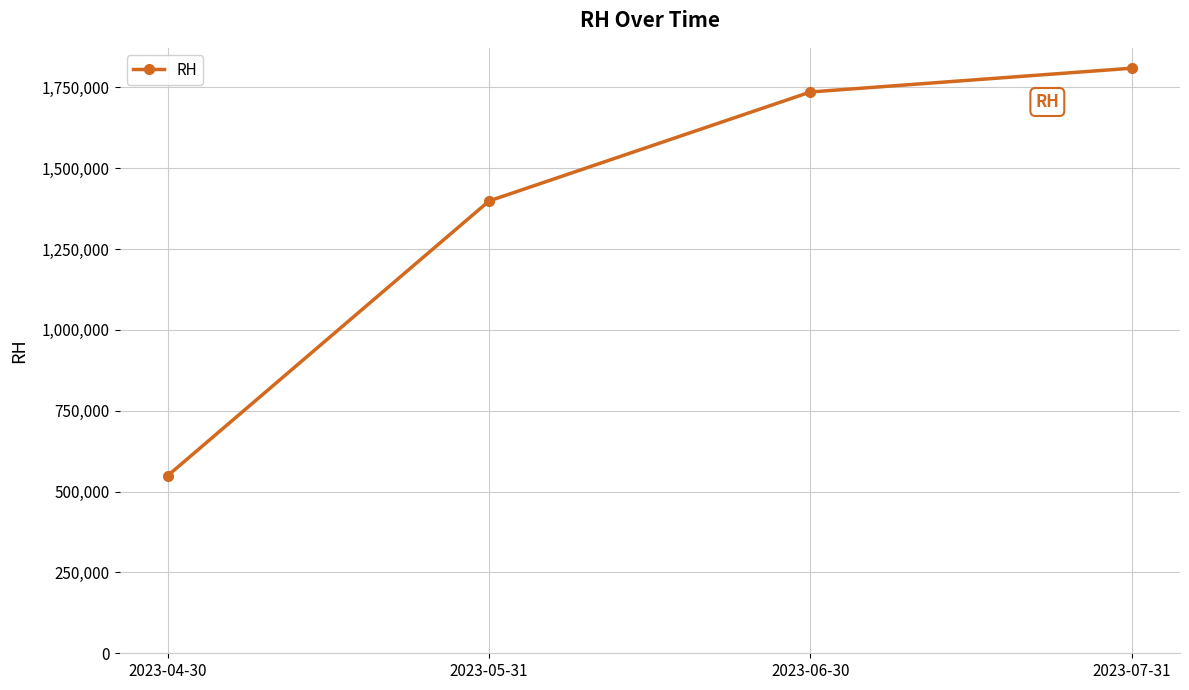

At which label is the value closest to 1179500?

2023-05-31